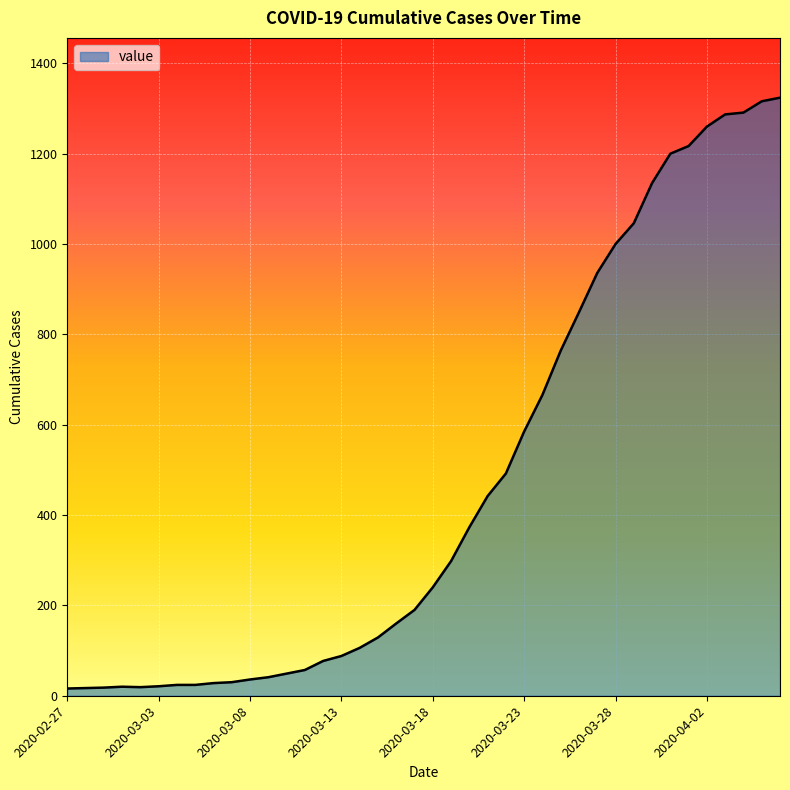

What is the maximum value shown in the chart?

1324